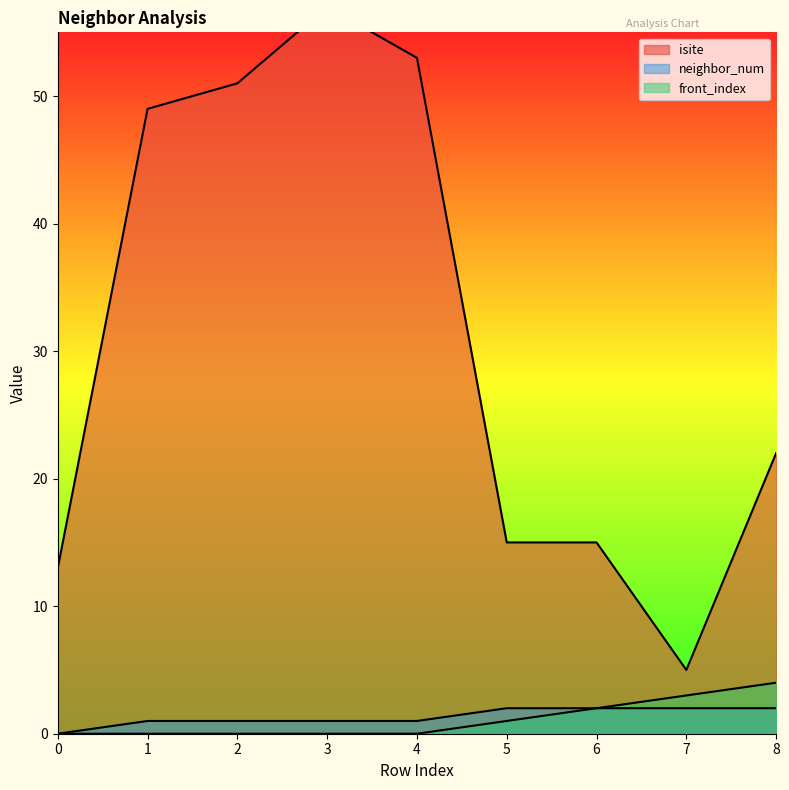

In isite, how many points are lower than both neighbors (excluding endpoints)?

1